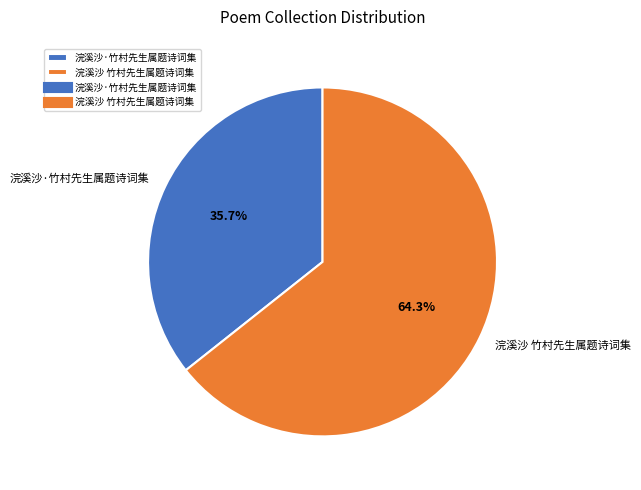

To the nearest percent, what is the average slice percentage?

50%